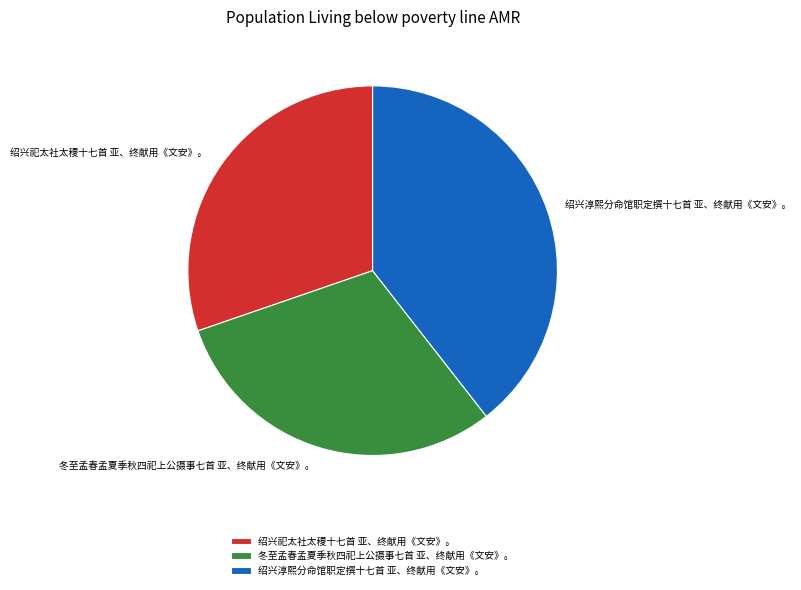

What is the largest slice in the pie chart?

绍兴淳熙分命馆职定撰十七首 亚、终献用《文安》。